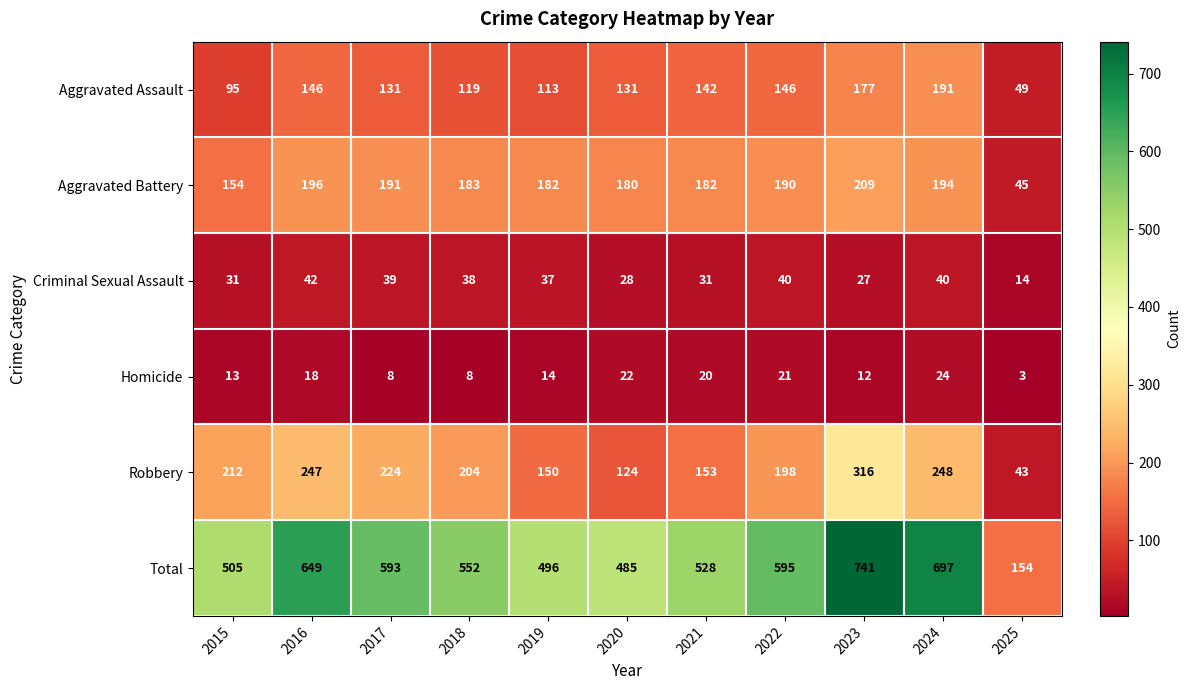

At 2022, list the series in order from smallest to largest.

Homicide, Criminal Sexual Assault, Aggravated Assault, Aggravated Battery, Robbery, Total